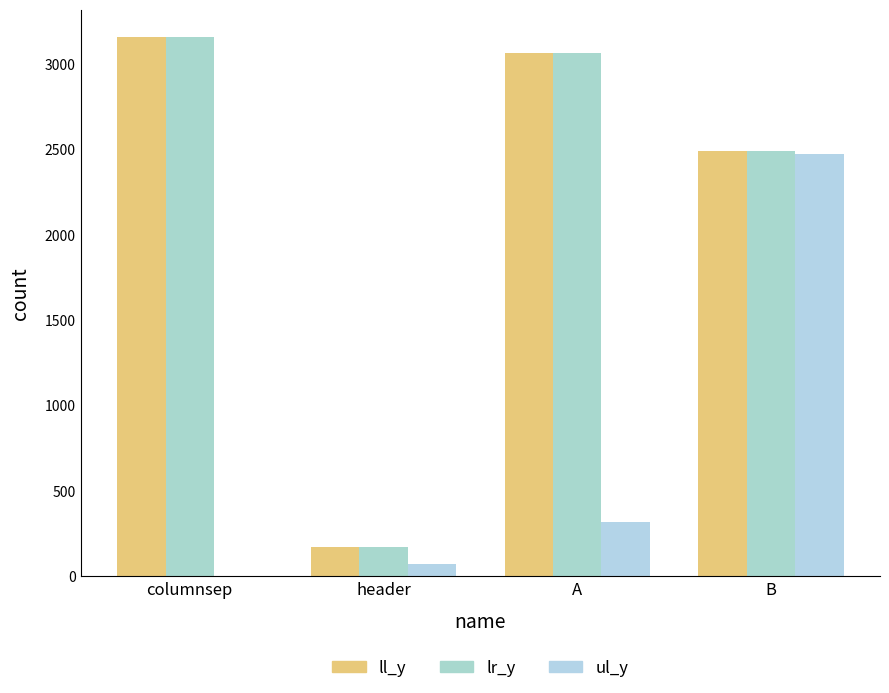

True or false: lr_y has a value of 3064 at A.

True